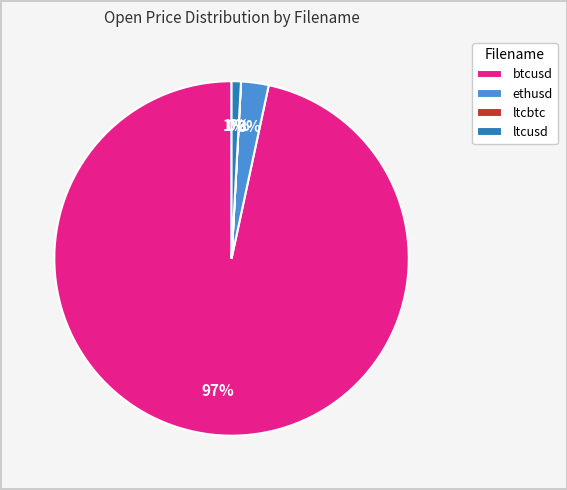

Is it true that btcusd is 97% of the pie?

True